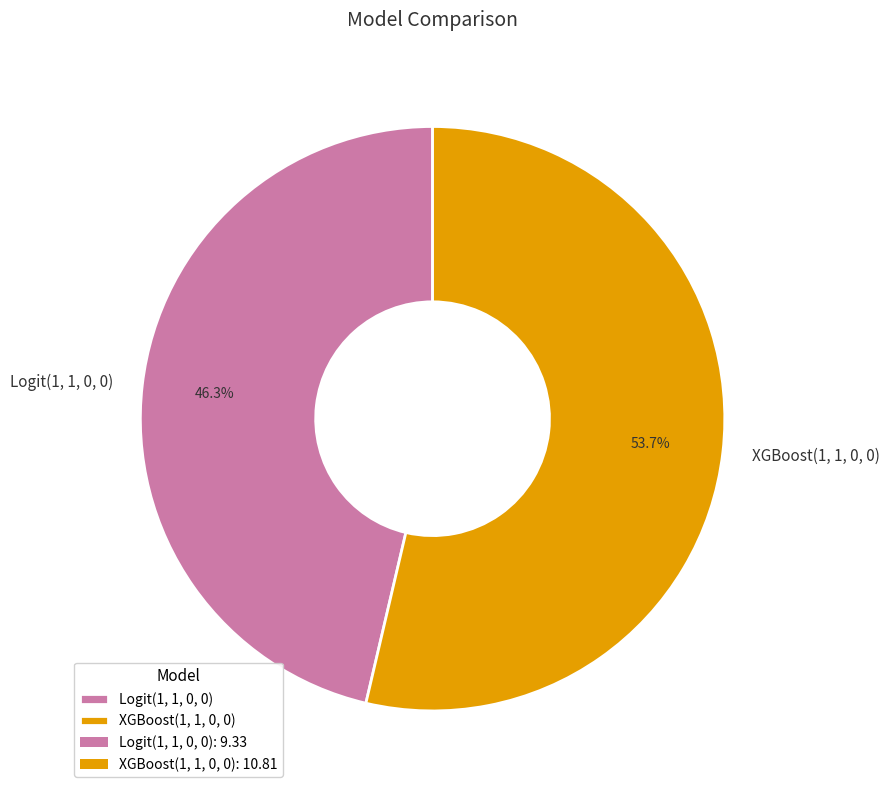

What is the majority slice?

XGBoost(1, 1, 0, 0)